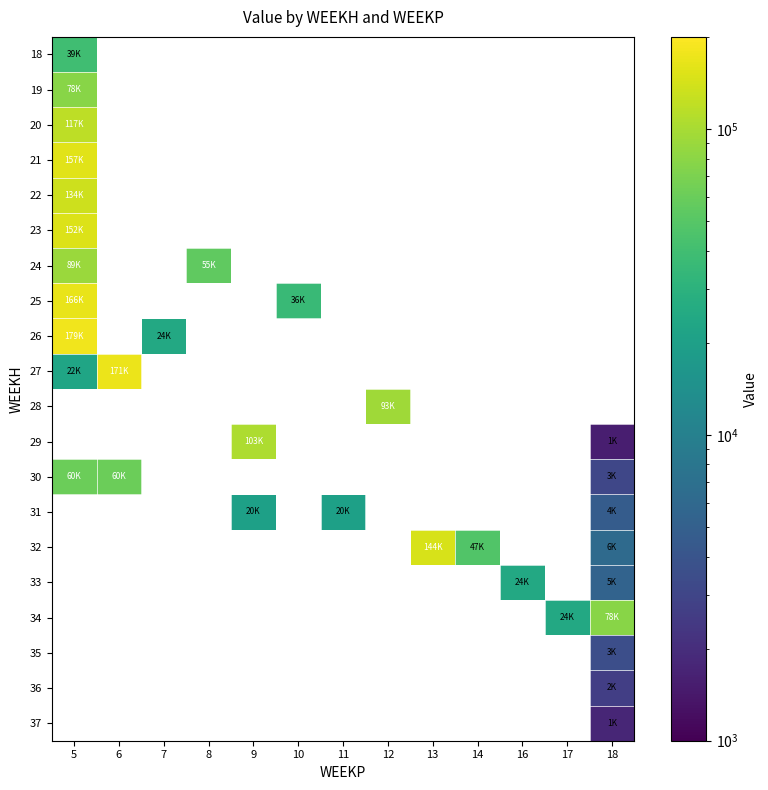

Rank the series by their maximum value, from highest to lowest.

26, 27, 25, 21, 23, 32, 22, 20, 29, 28, 24, 19, 34, 30, 18, 33, 31, 35, 36, 37